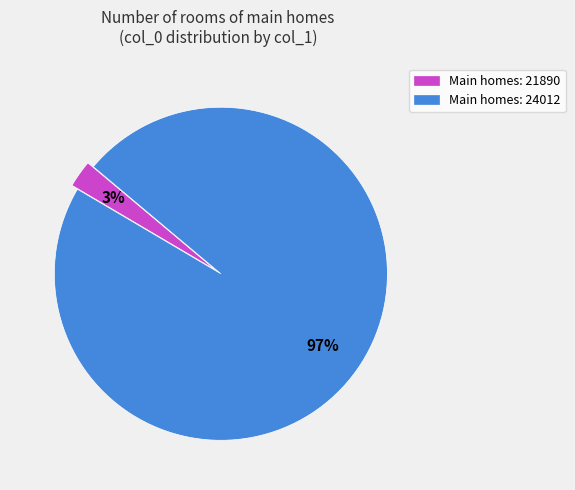

Is there a majority slice in this chart?

Yes